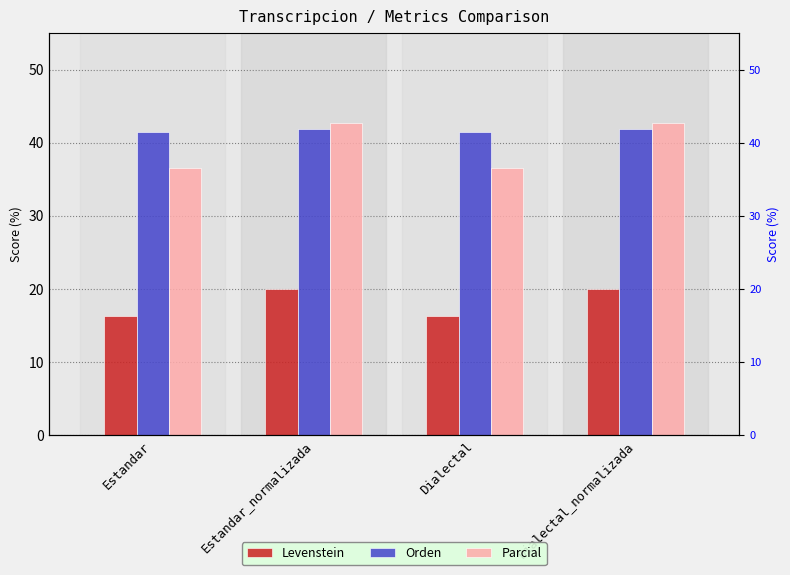

The Levenstein series shows 16.4 at Dialectal. True or false?

True